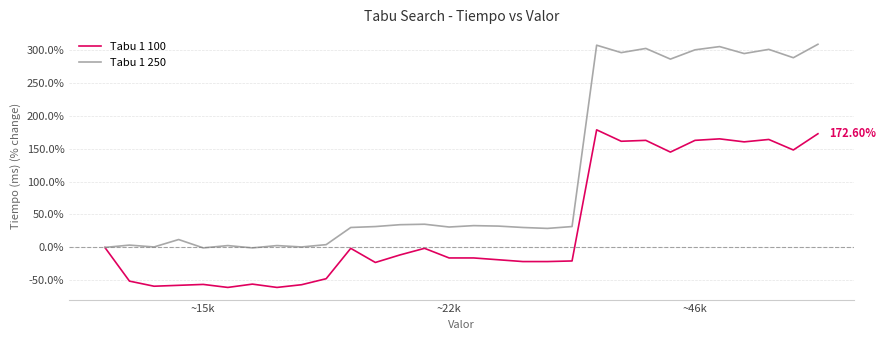

In Tabu 1 250, how many points are higher than both neighbors (excluding endpoints)?

10